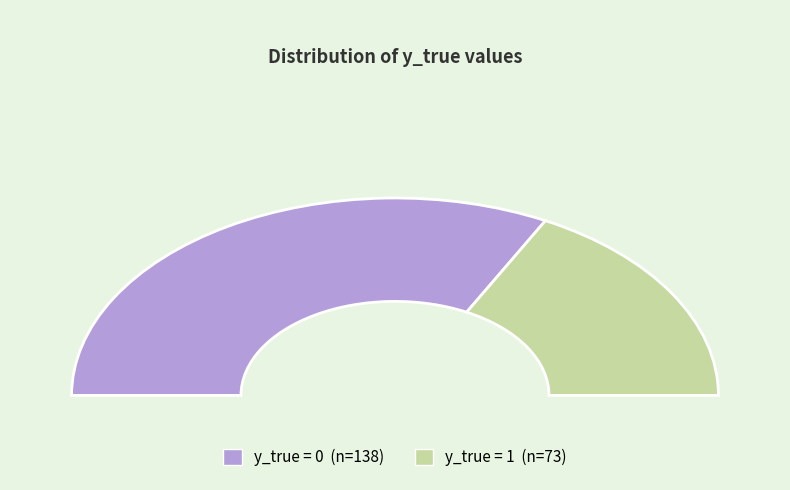

How many segments does this pie chart have?

2